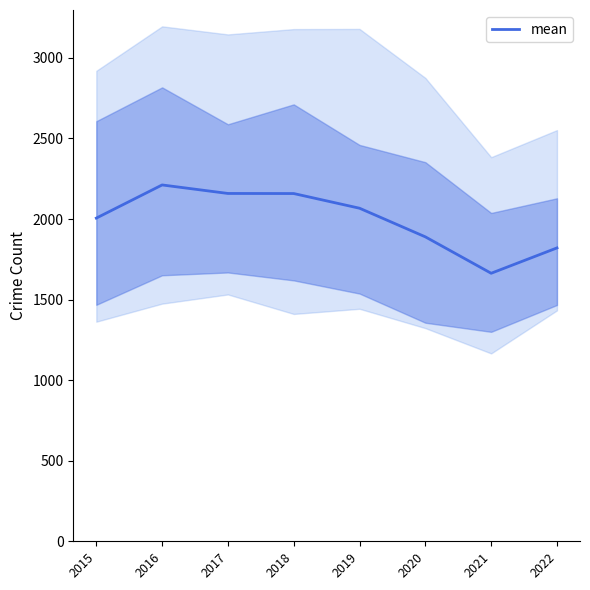

What is the change in value from 2015 to 2022?

-185.0